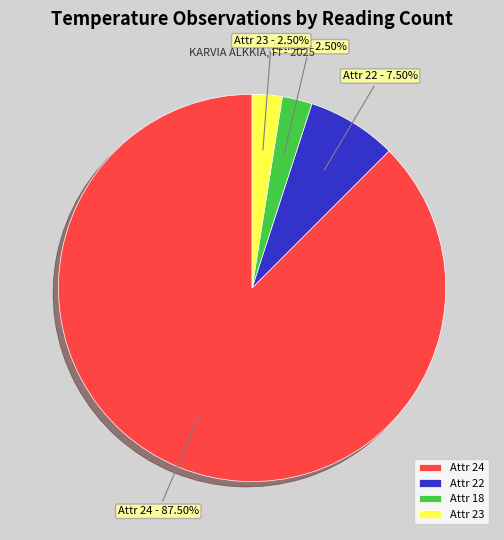

Do Attr 18 and Attr 23 together represent more than half of the pie?

No